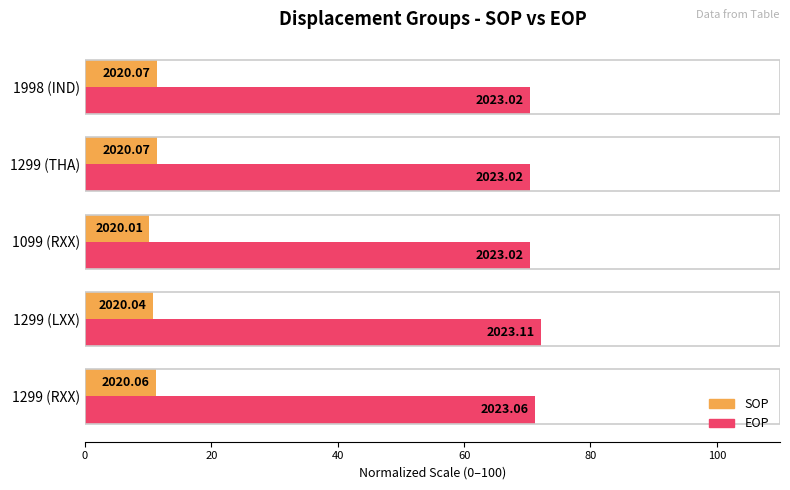

What is the minimum value shown in the chart?

10.2